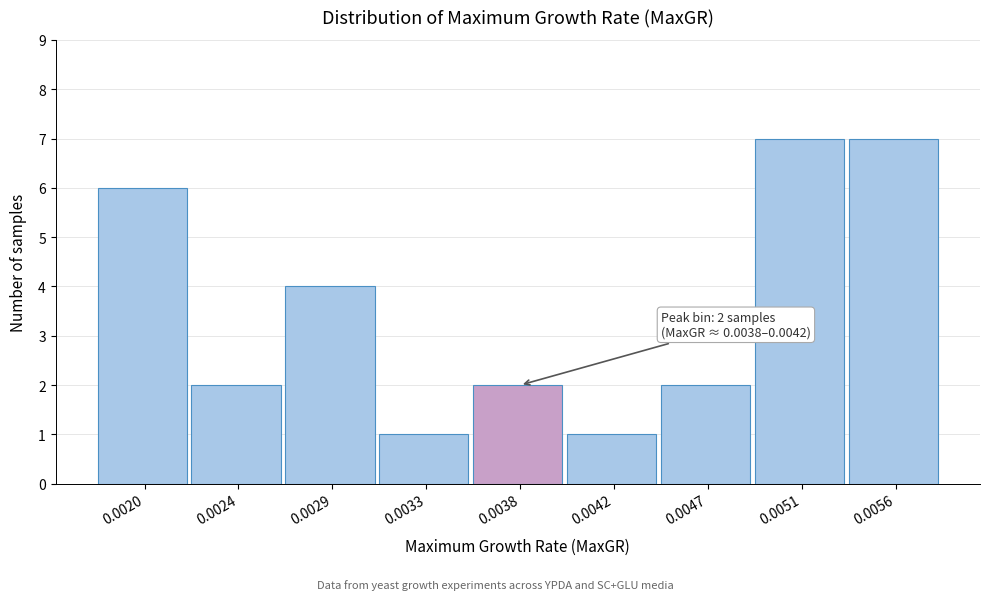

Reading left to right, list all the values displayed in this chart.

0.0020=6	0.0024=2	0.0029=4	0.0033=1	0.0038=2	0.0042=1	0.0047=2	0.0051=7	0.0056=7